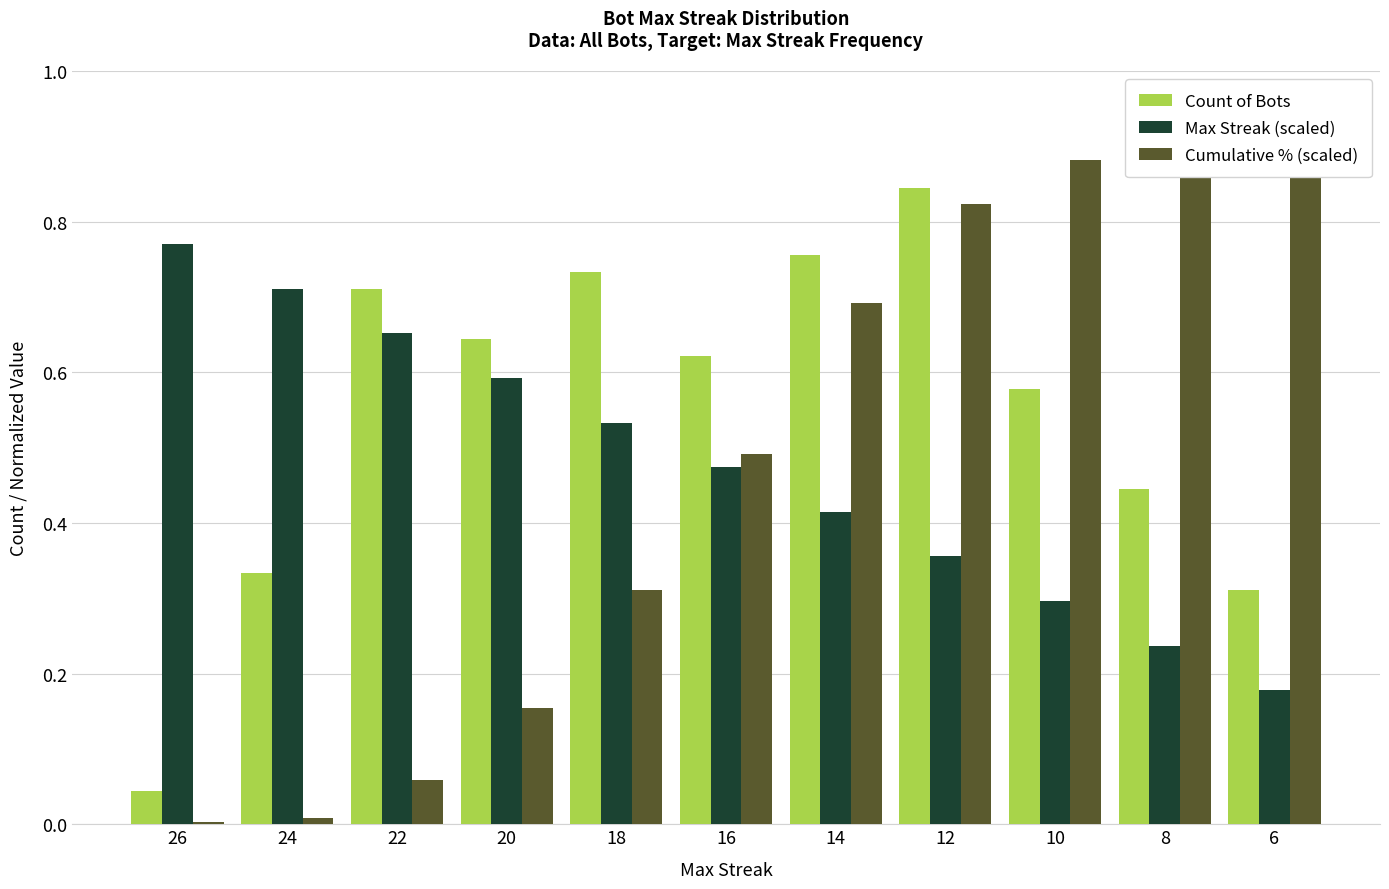

What are all the series names shown in the legend?

Count of Bots, Max Streak (scaled), Cumulative % (scaled)